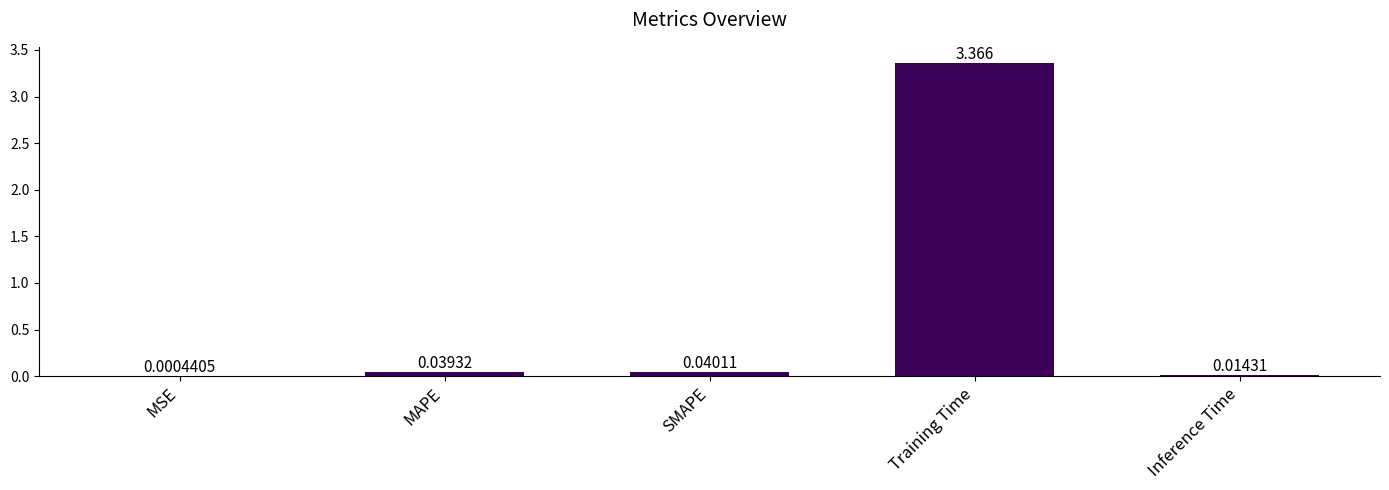

Which has a higher value, SMAPE or MSE?

SMAPE